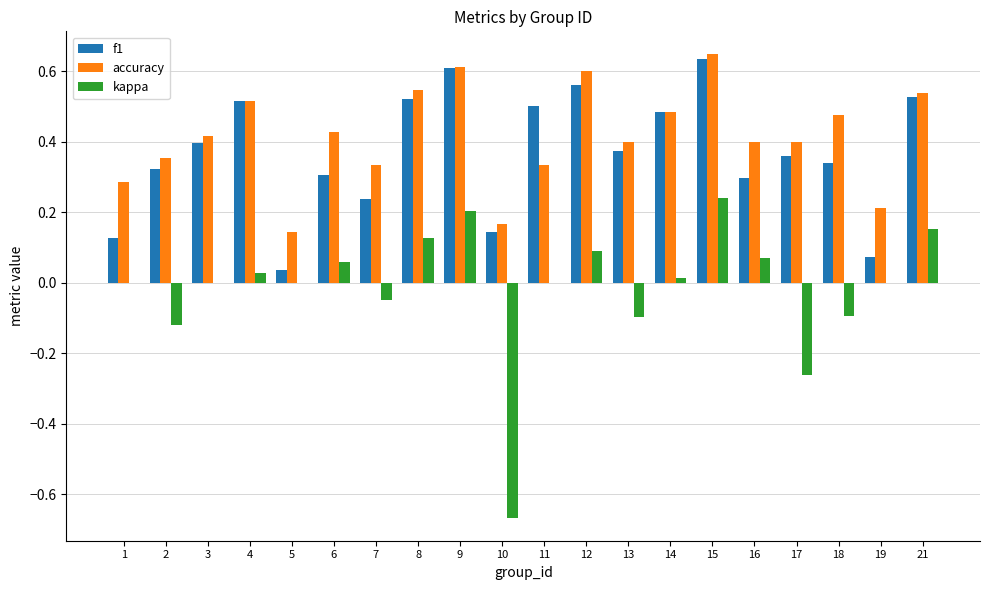

At which category is the sum across all series the highest?

15